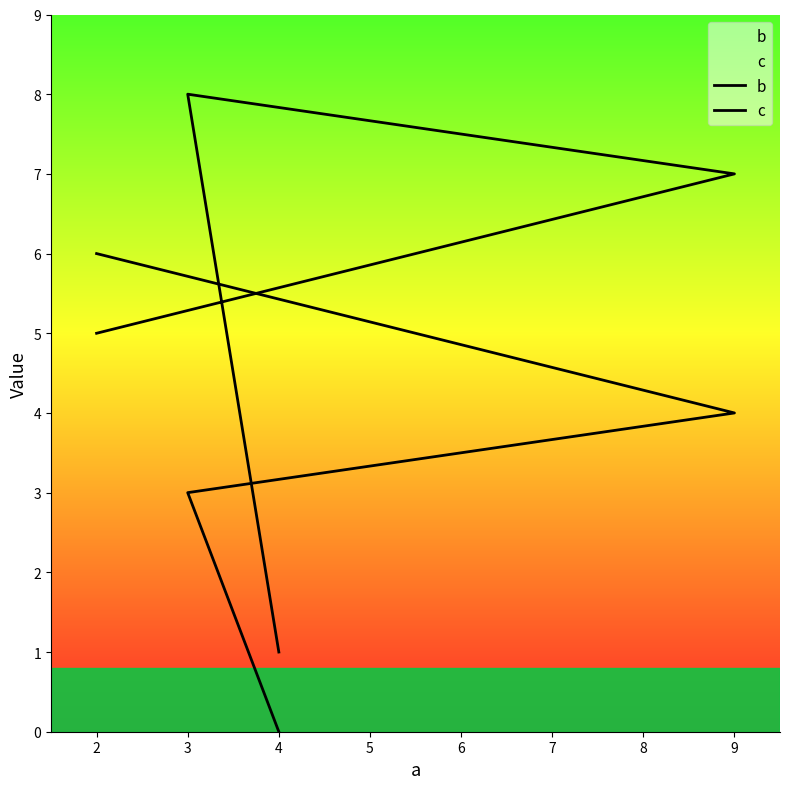

What is the maximum value shown in the chart?

8